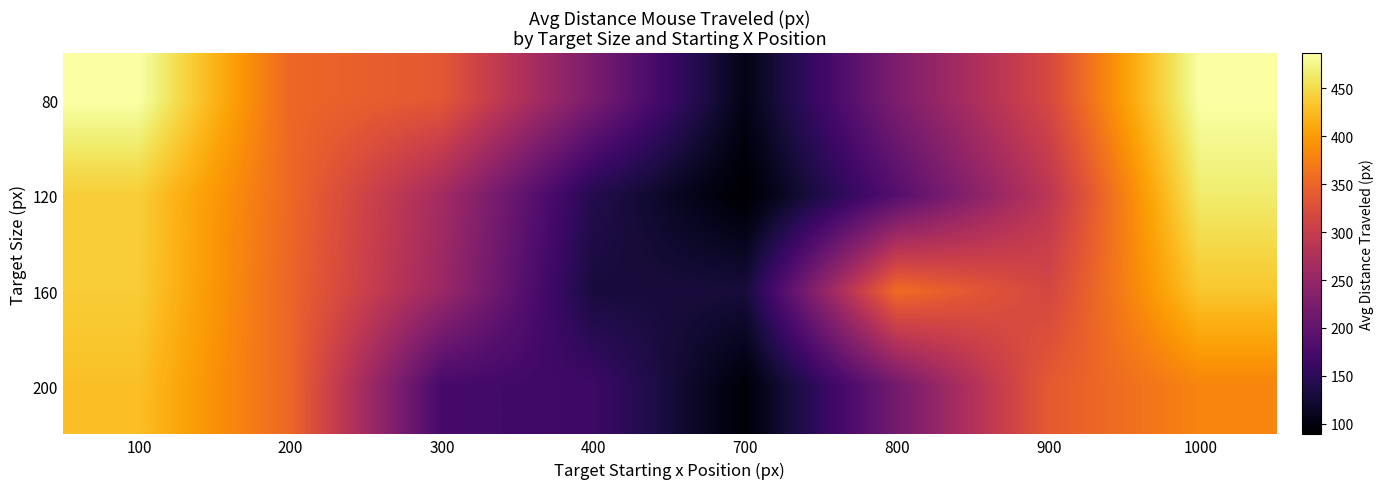

Rank the series at 300 from highest to lowest value.

80, 120, 160, 200